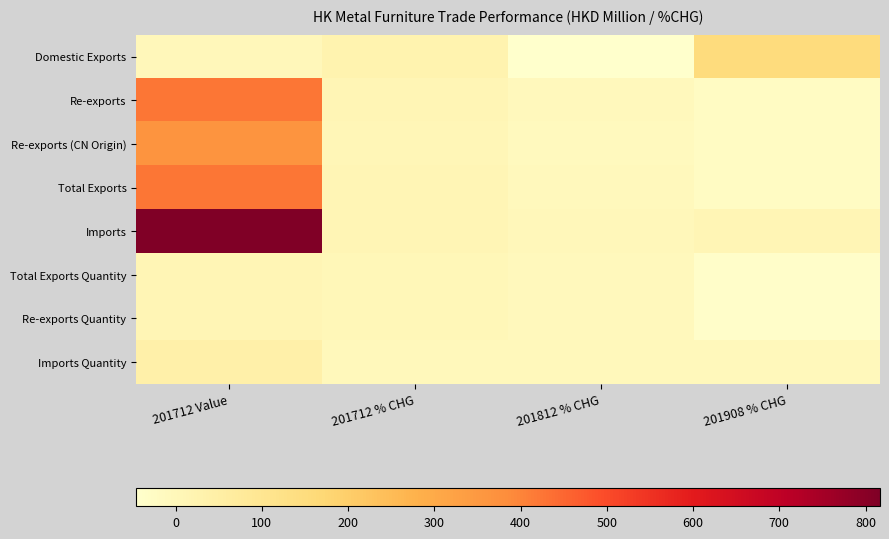

Which label corresponds to the largest value in the chart?

201712 Value